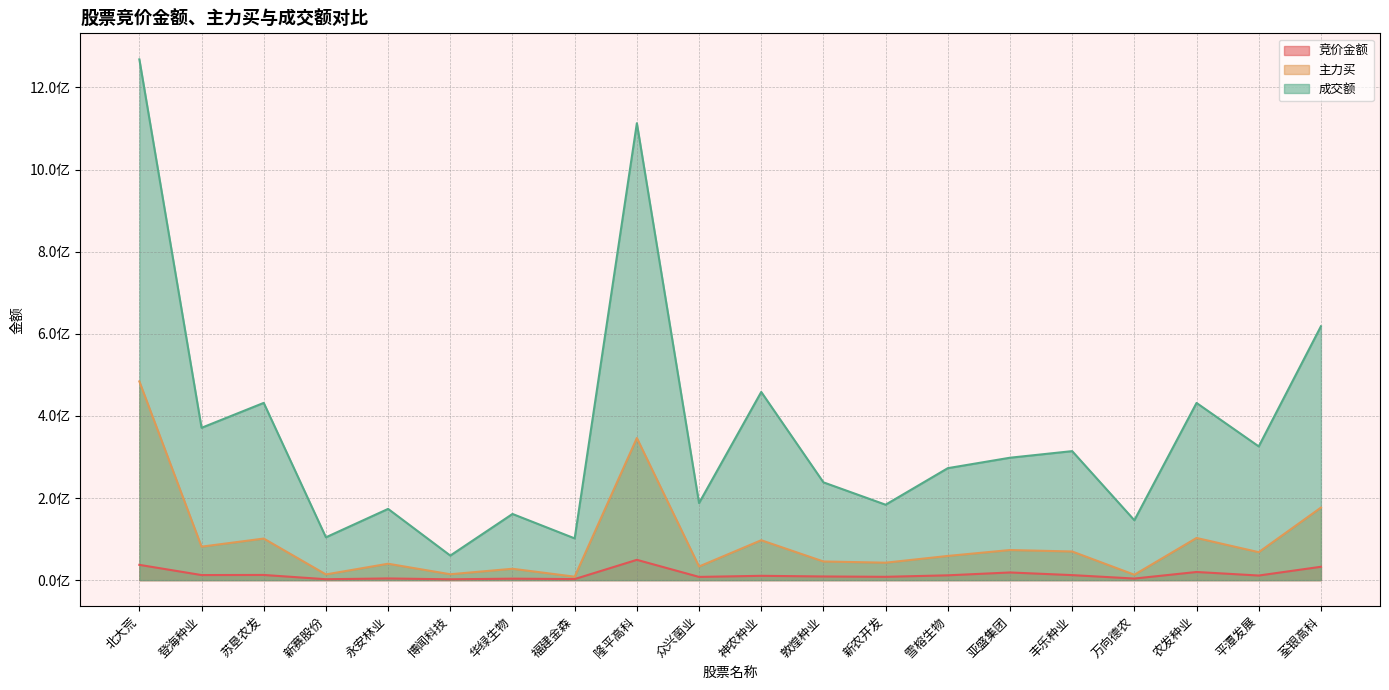

Reading left to right, transcribe all the data shown in this chart.

竞价金额: 北大荒=37245464	登海种业=12351060	苏垦农发=12625773	新赛股份=2228290	永安林业=4084052	博闻科技=2029090	华绿生物=3577803	福建金森=2590918	隆平高科=49465000	众兴菌业=7853230	神农种业=10529400	敦煌种业=8940770	新农开发=8095600	雪榕生物=11729196	亚盛集团=18677736	丰乐种业=12230025	万向德农=3880760	农发种业=19843434	平潭发展=11227008	荃银高科=32557585
主力买: 北大荒=484083815	登海种业=81530437	苏垦农发=101273468	新赛股份=13905269	永安林业=39943430	博闻科技=14326325	华绿生物=27712235	福建金森=8417340	隆平高科=346163560	众兴菌业=33218014	神农种业=97213510	敦煌种业=45457936	新农开发=42498245	雪榕生物=58923887	亚盛集团=73349783	丰乐种业=69772103	万向德农=13157920	农发种业=102727619	平潭发展=68119283	荃银高科=176681158
成交额: 北大荒=1268502122	登海种业=371072998	苏垦农发=431770968	新赛股份=104346701	永安林业=173507868	博闻科技=59816042	华绿生物=161191254	福建金森=101683191	隆平高科=1112981163	众兴菌业=187726199	神农种业=458373603	敦煌种业=238214775	新农开发=183737869	雪榕生物=272750191	亚盛集团=298187253	丰乐种业=314239588	万向德农=145907347	农发种业=431595347	平潭发展=325736351	荃银高科=618295471